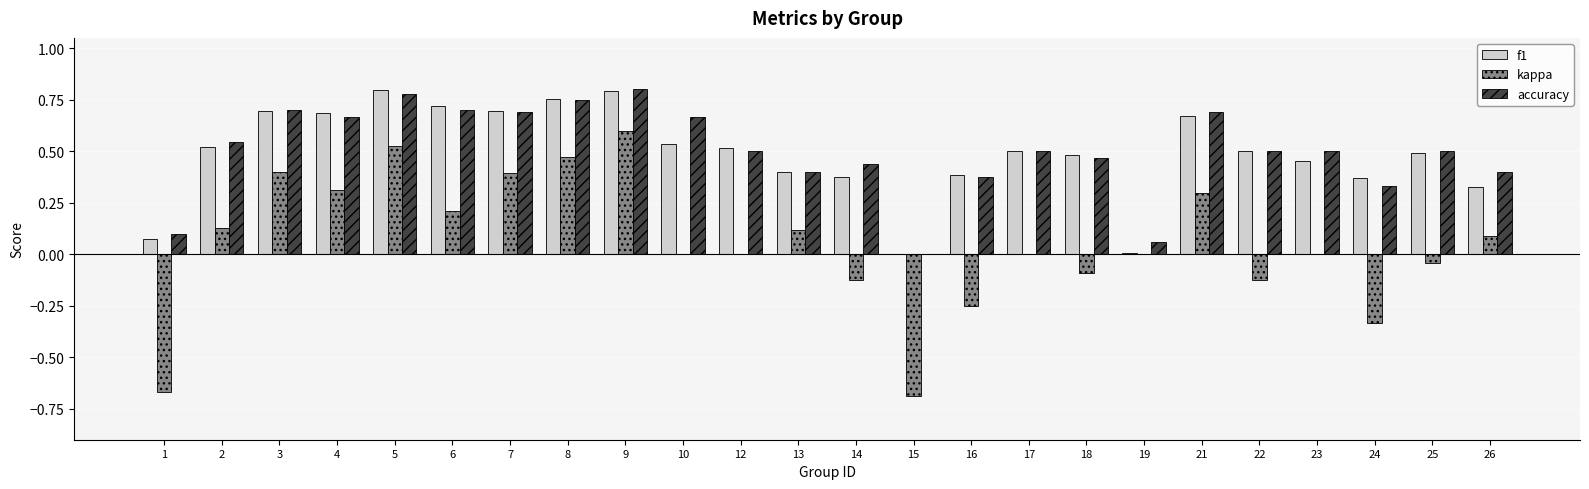

What is the highest value of the kappa series?

0.6